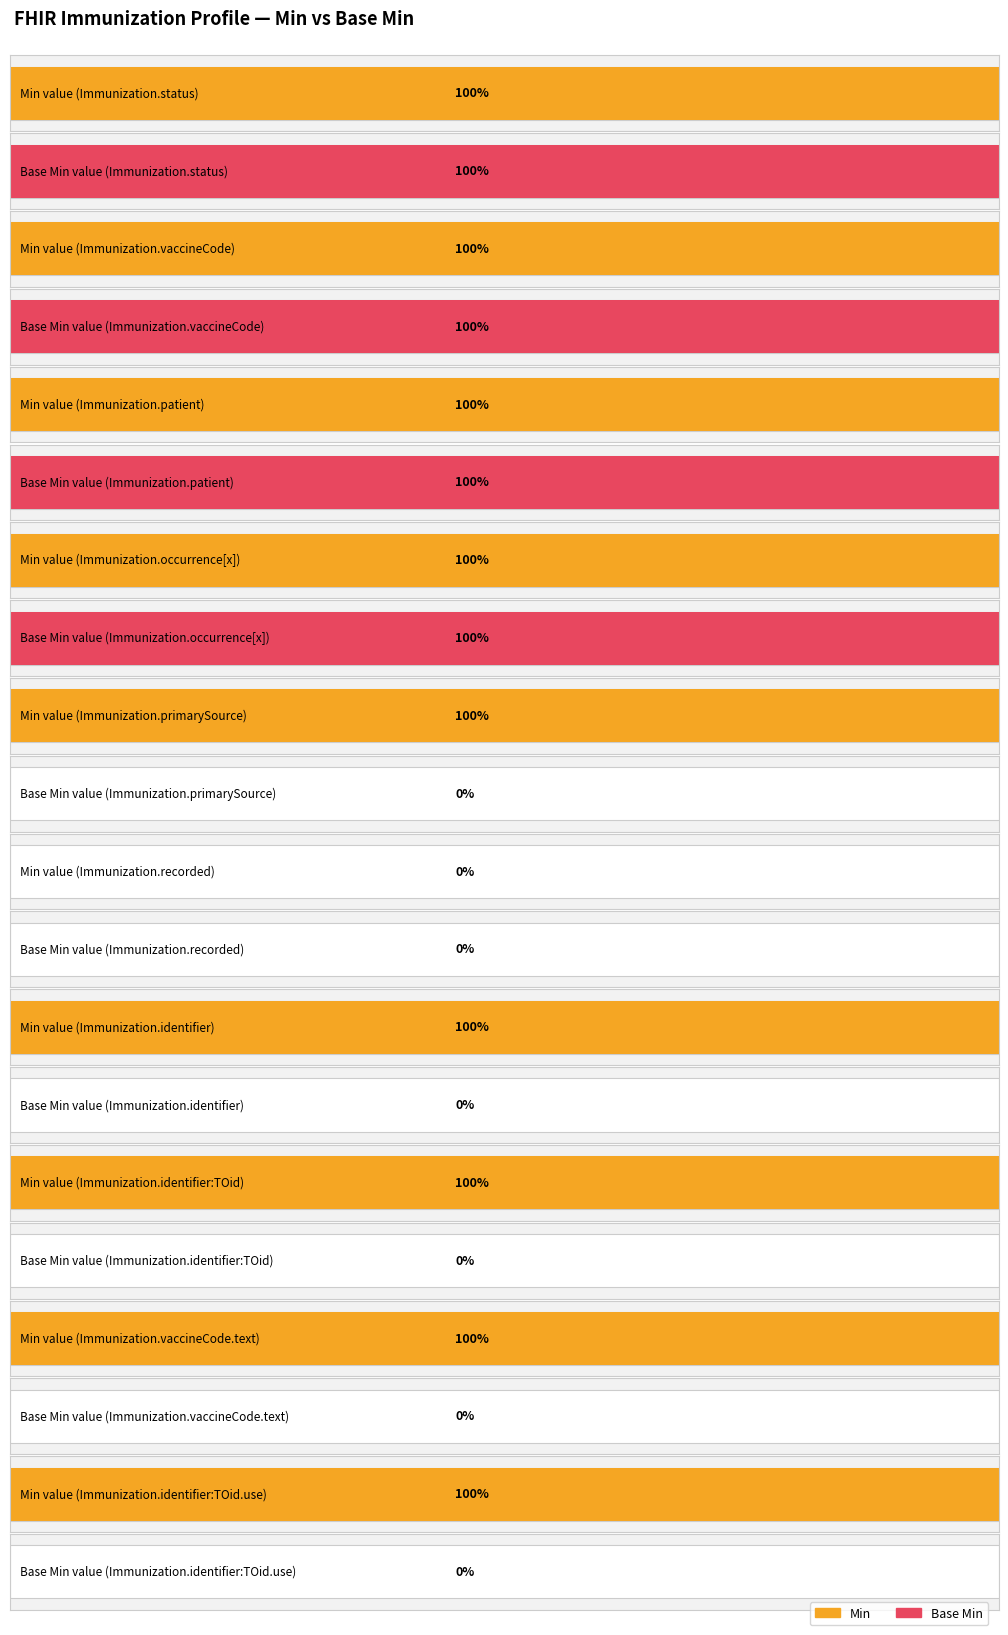

What are all the series names shown in the legend?

Min, Base Min